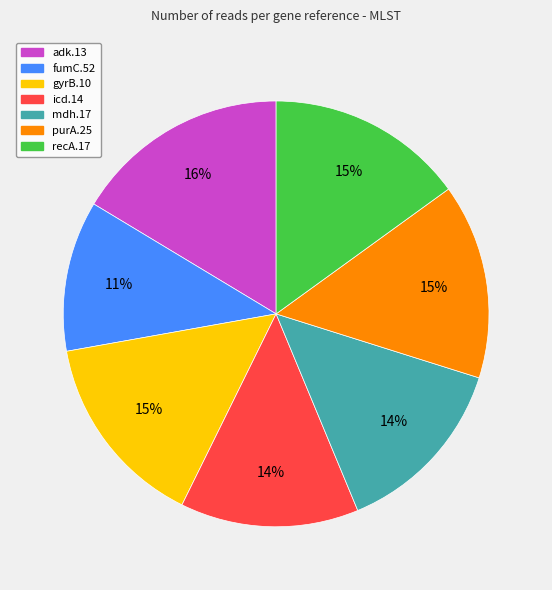

Is it true that recA.17 is 5% of the pie?

False